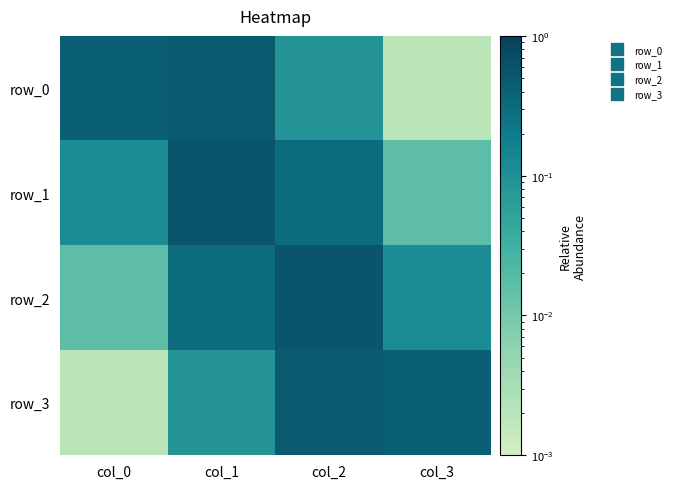

Which label corresponds to the largest value in the chart?

col_2